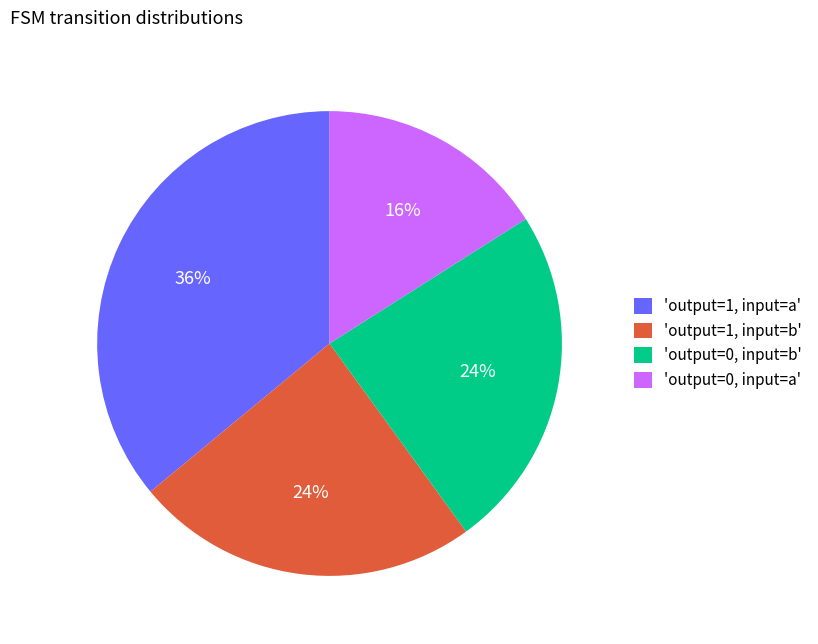

Is it true that 'output=0, input=a' is 28% of the pie?

False